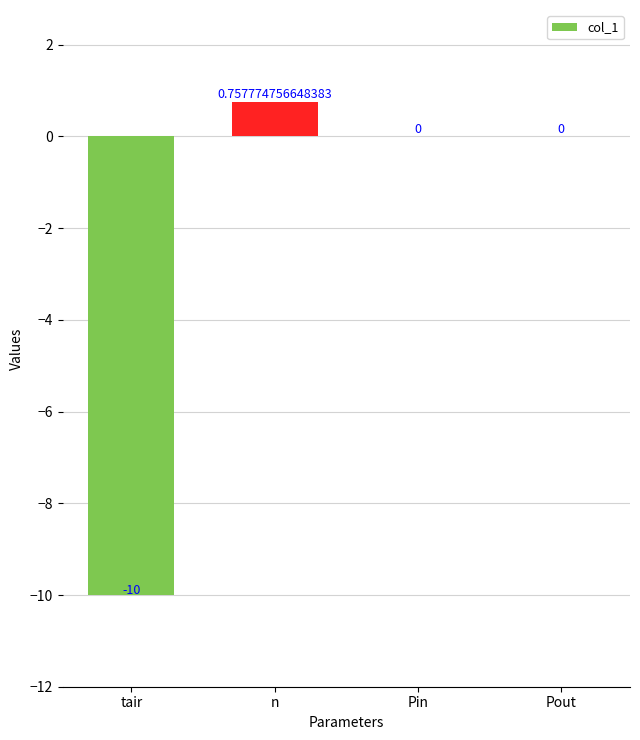

Are the bars horizontal?

No